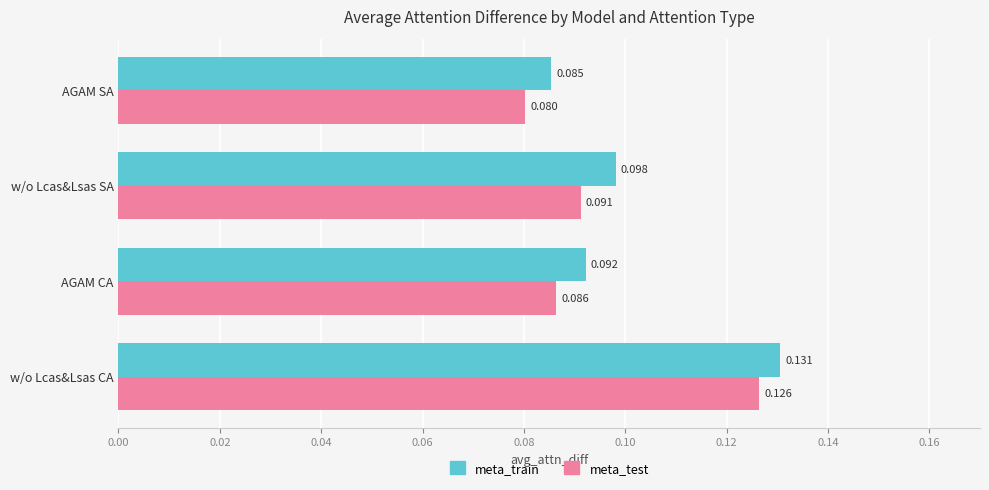

Which series changed the most between w/o Lcas&Lsas CA and AGAM CA?

meta_test